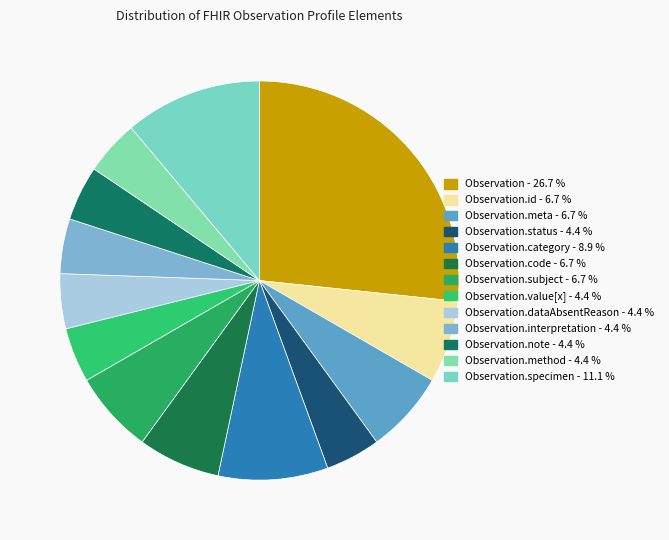

Is there any slice that represents more than half of the pie?

No